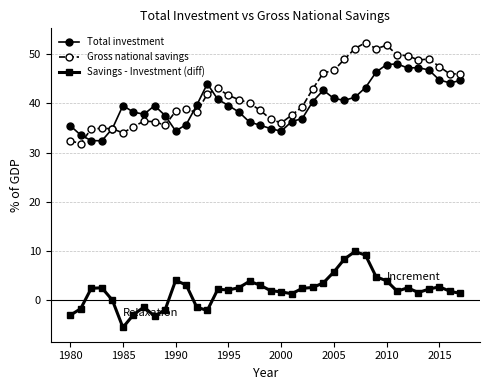

What is the smallest value displayed?

-5.6